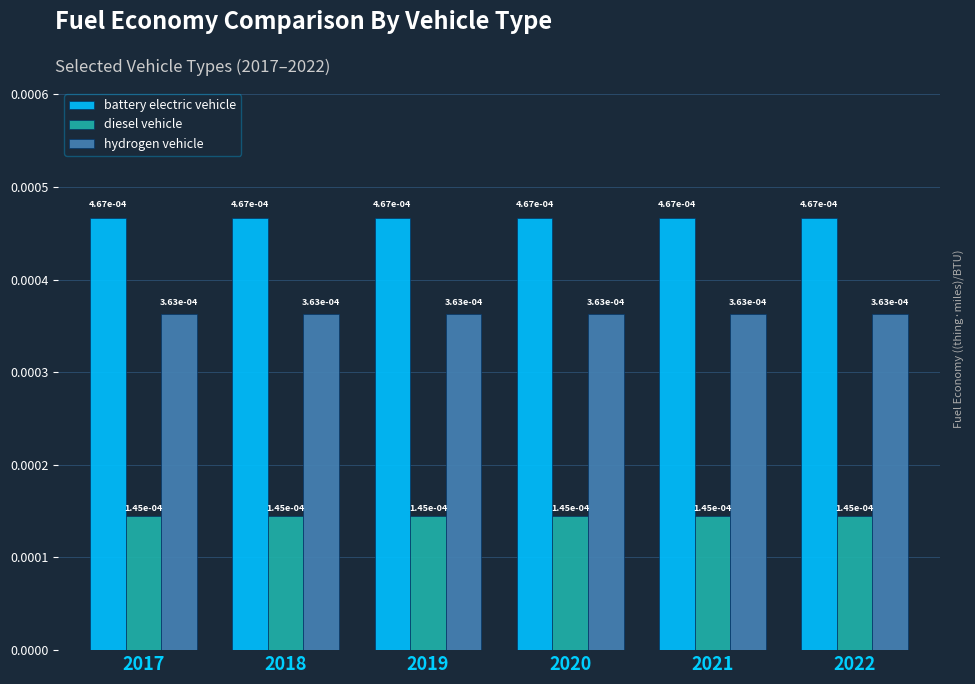

At how many categories does at least one series exceed 0?

6